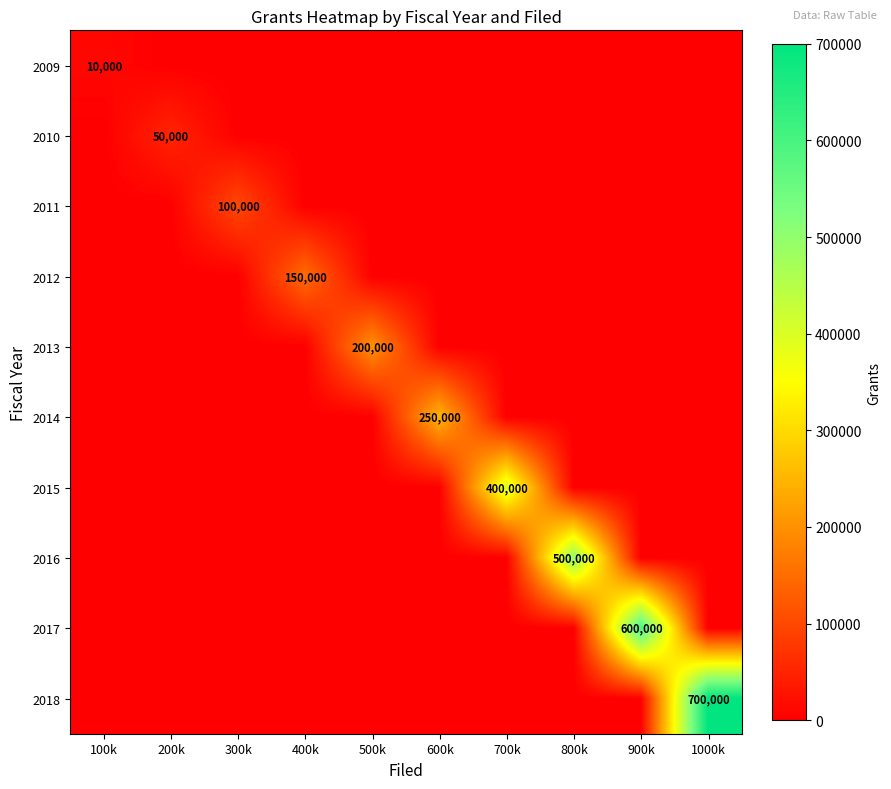

List the labels in order of 2015 value, smallest first.

100k, 200k, 300k, 400k, 500k, 600k, 800k, 900k, 1000k, 700k